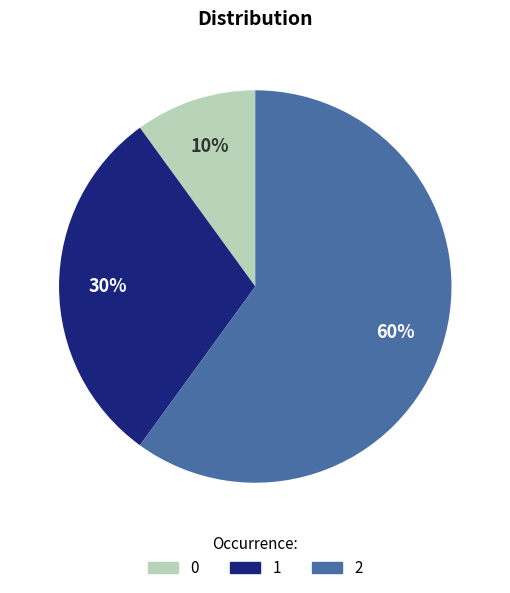

To the nearest percent, what is the difference between the largest and smallest slice percentages?

50%